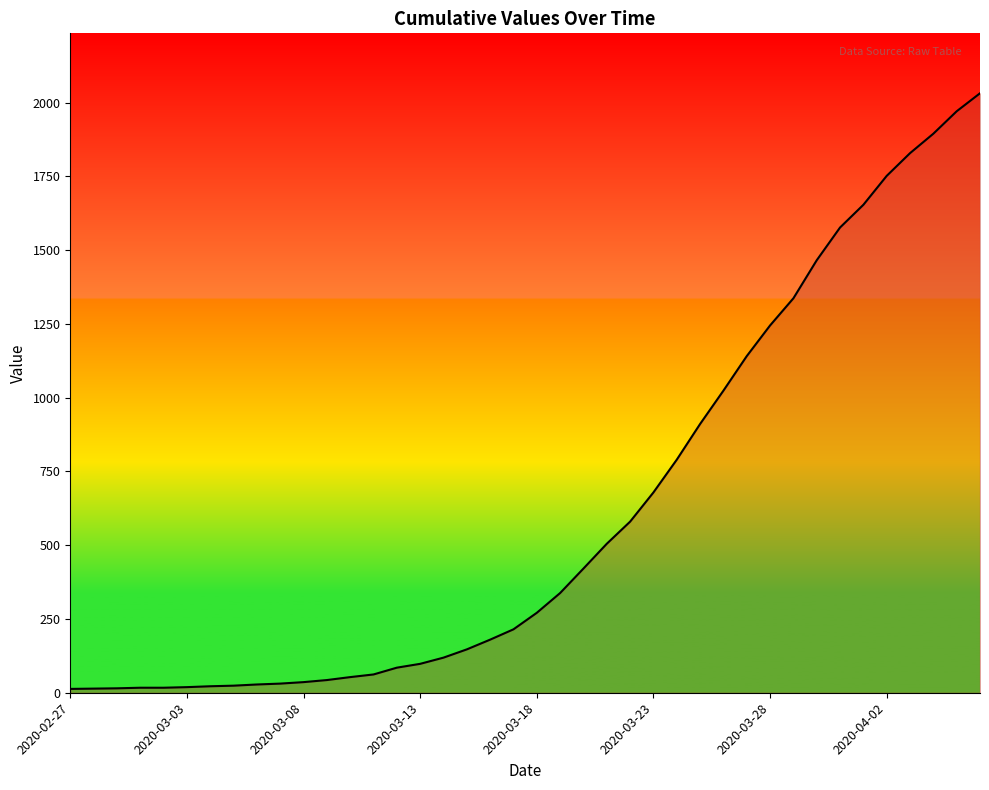

What is the maximum value shown in the chart?

2032